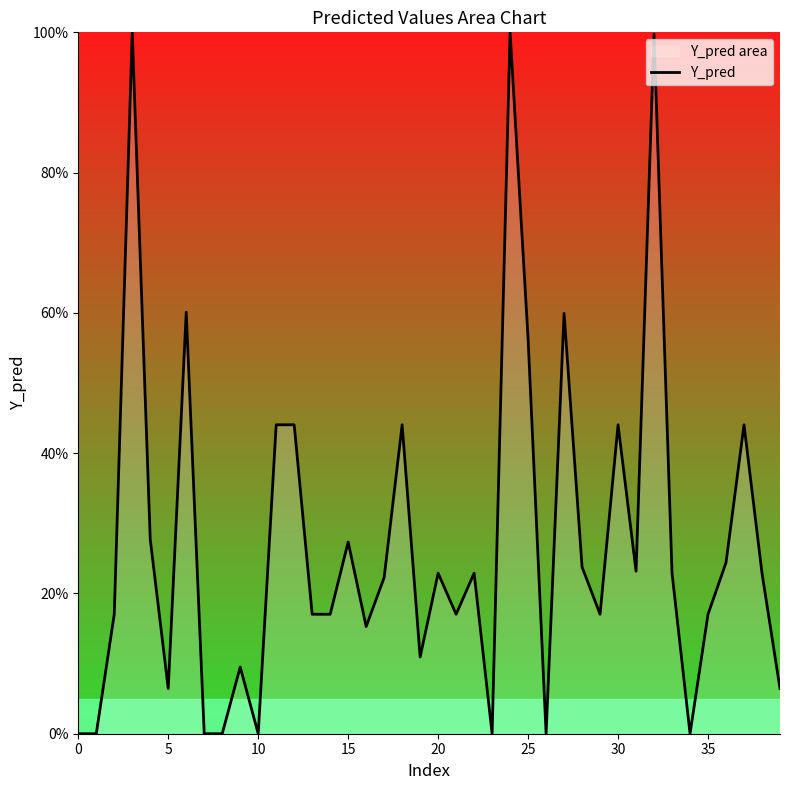

What is the value of the 38th point from the left?

0.4